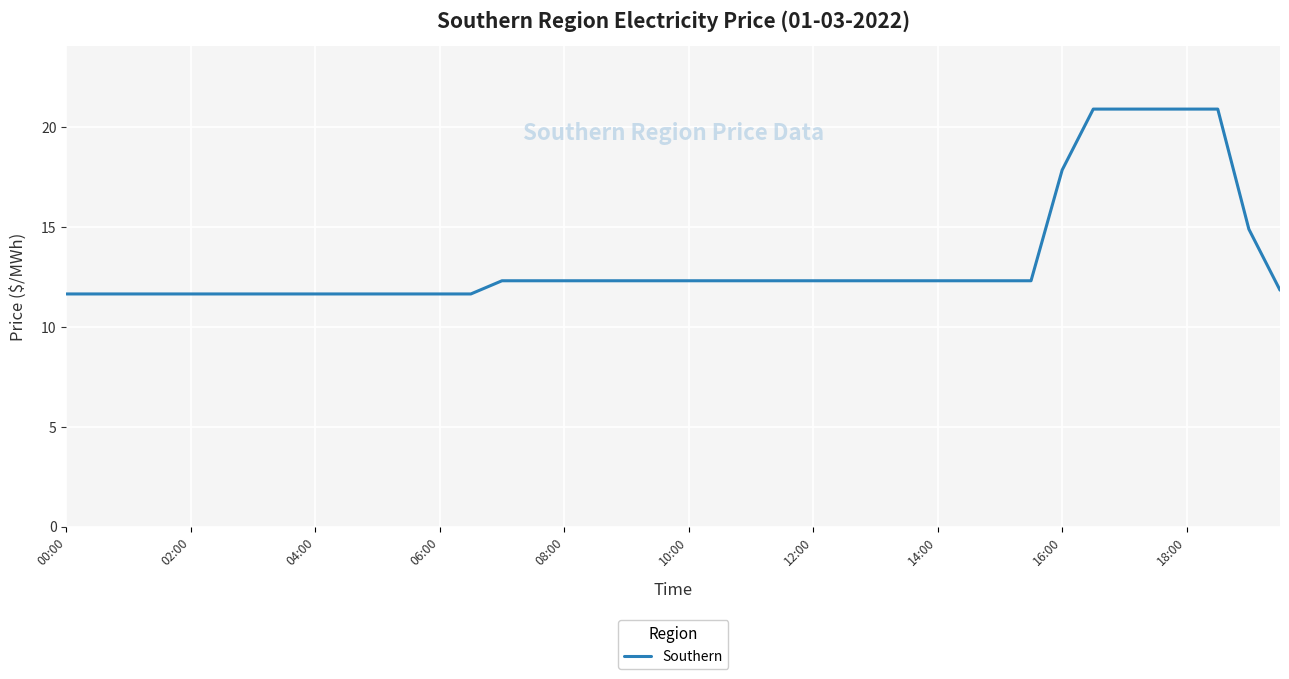

What is the greatest value displayed?

20.9